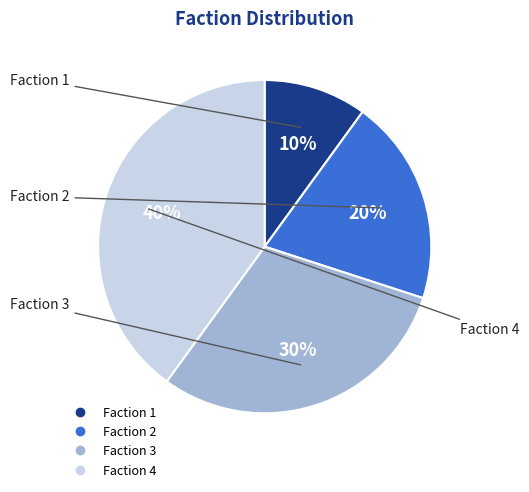

Is there any slice that represents more than half of the pie?

No